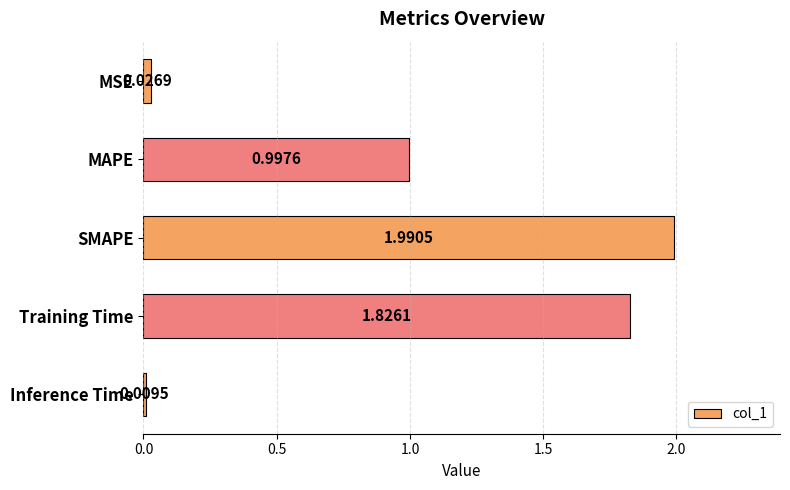

What is the label of the 4th bar from the bottom?

MAPE